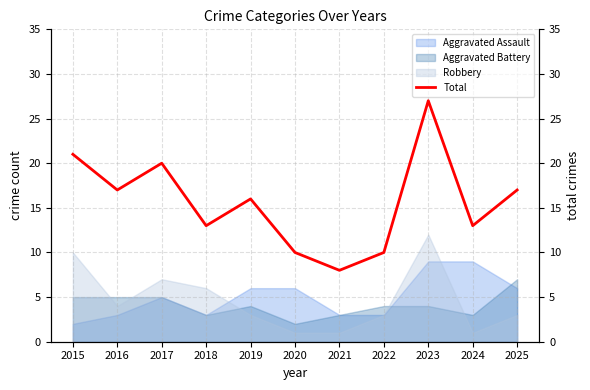

Reading left to right, what are all the values shown in this chart?

21	17	20	13	16	10	8	10	27	13	17